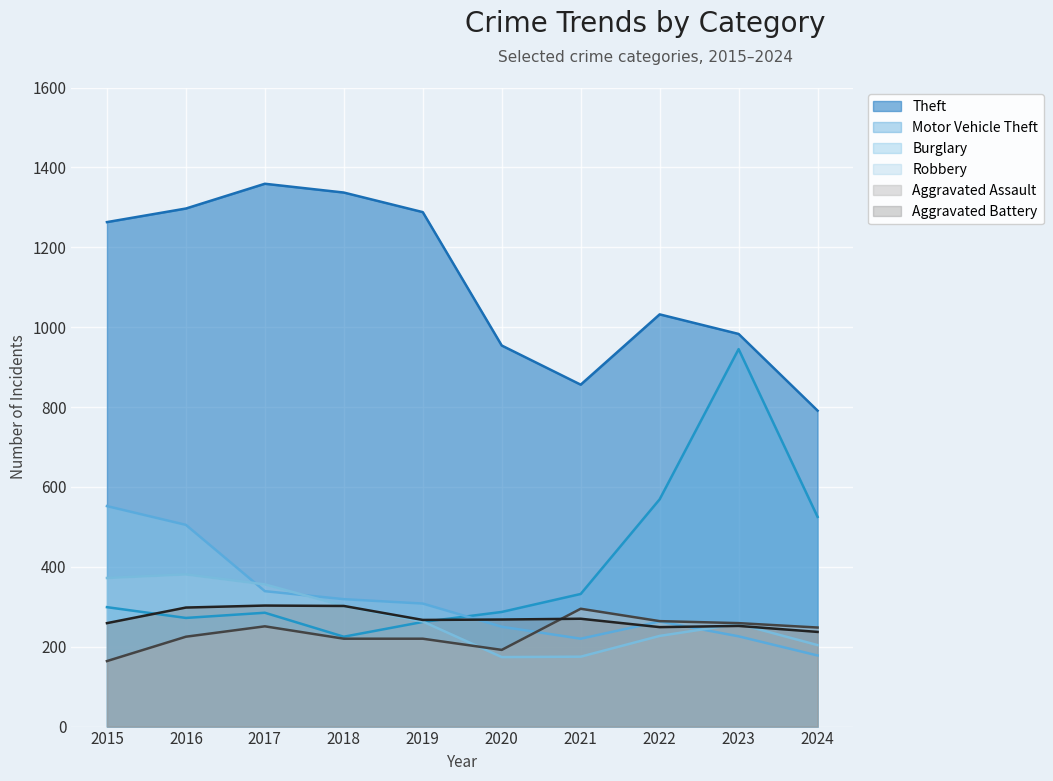

Between 2019 and 2020, which series saw the biggest shift?

Theft